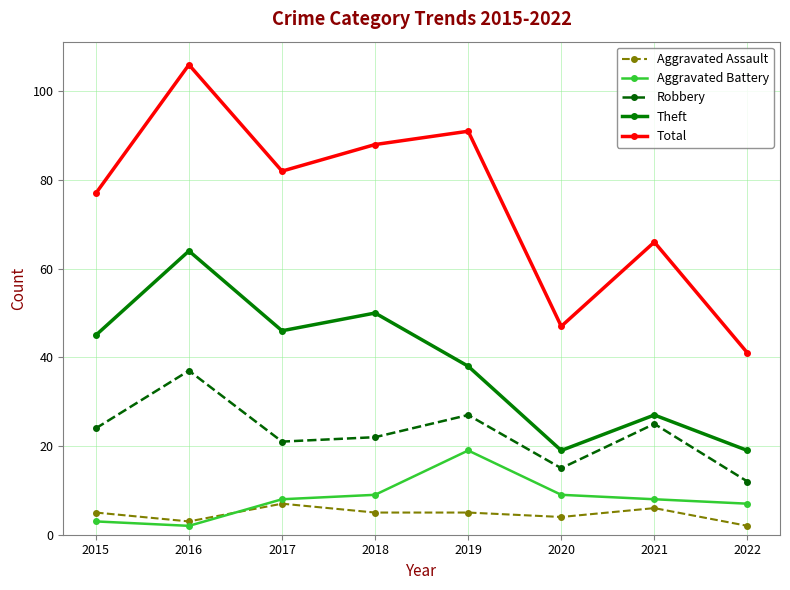

Which category has the highest value across all series?

2016